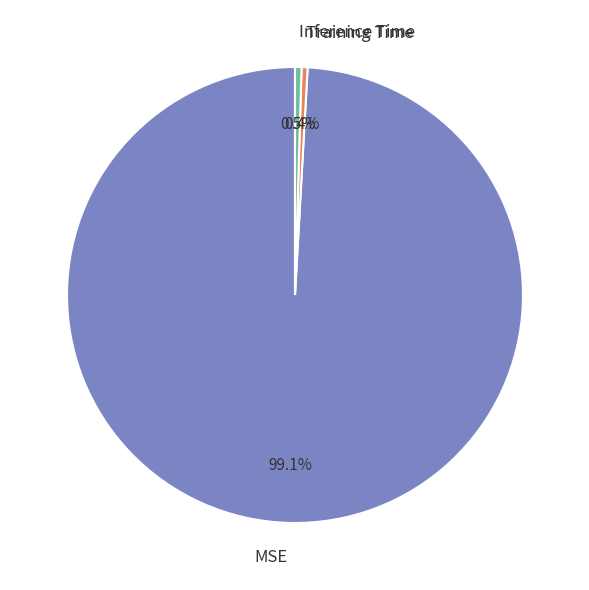

What percentage is NOT represented by Training Time?

99.6%